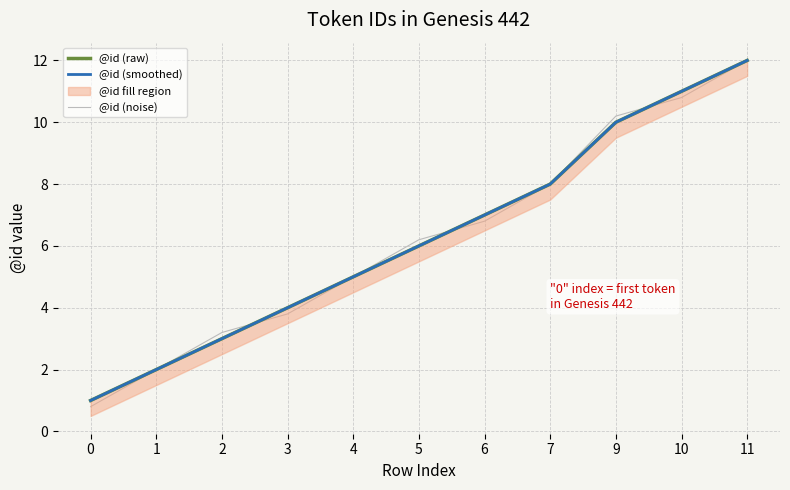

Which series changed the most between 4 and 9?

@id (noise)